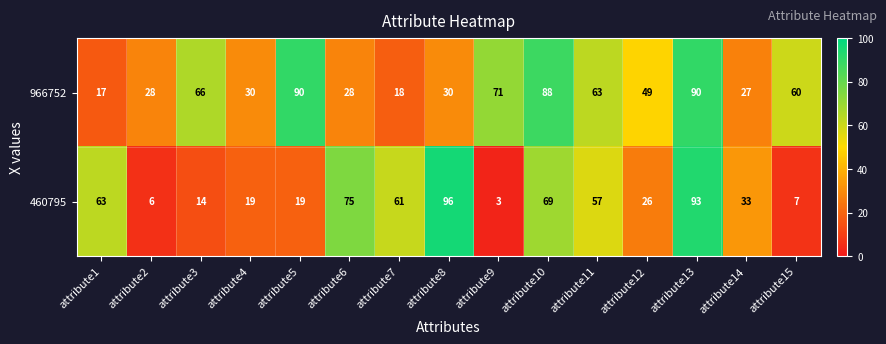

Is it true that 460795 equals 63 at attribute1?

True